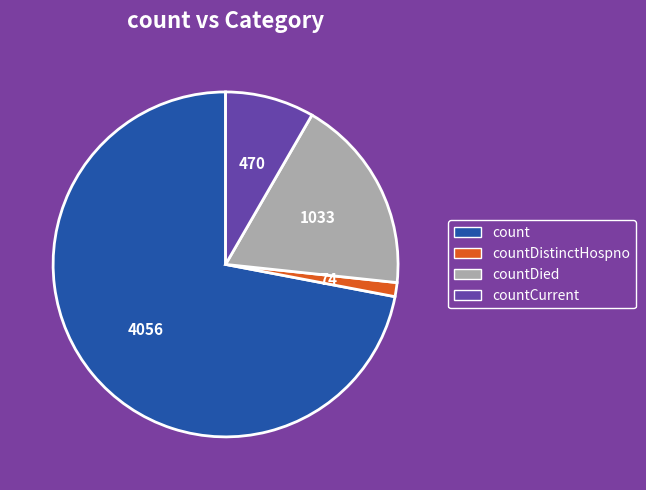

How many slices are in this pie chart?

4